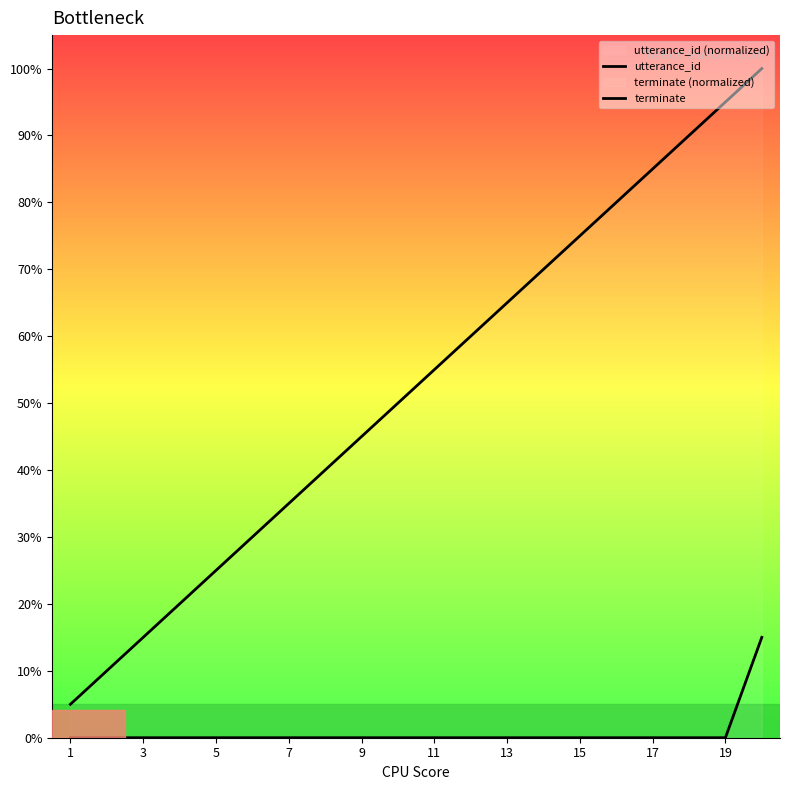

What are all the series names shown in the legend?

utterance_id, terminate